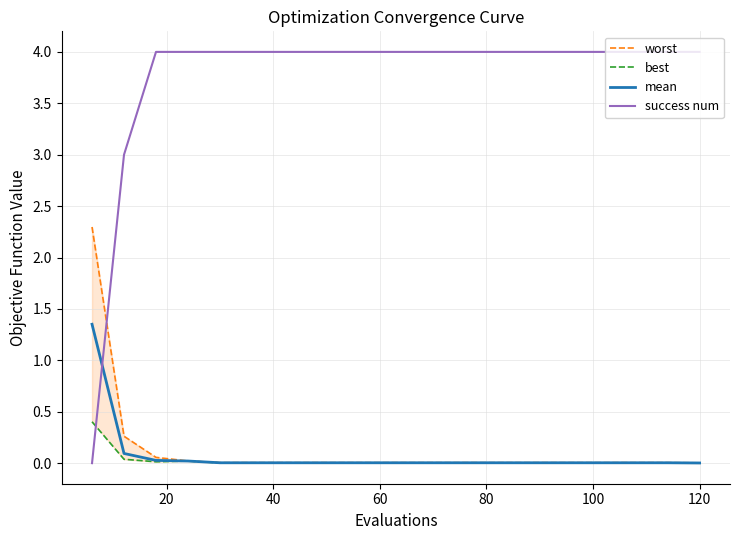

Rank the series by their maximum value, from lowest to highest.

best, mean, worst, success num